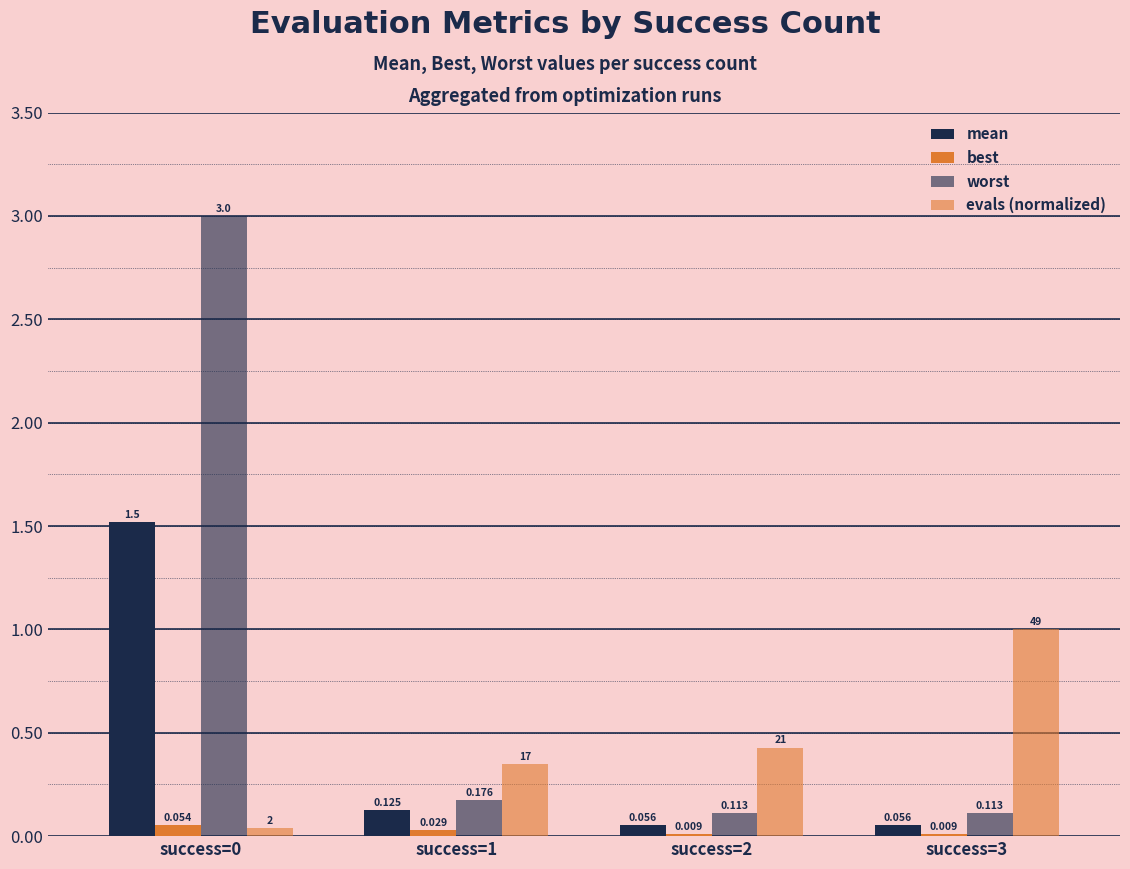

How many distinct data groups are displayed?

4